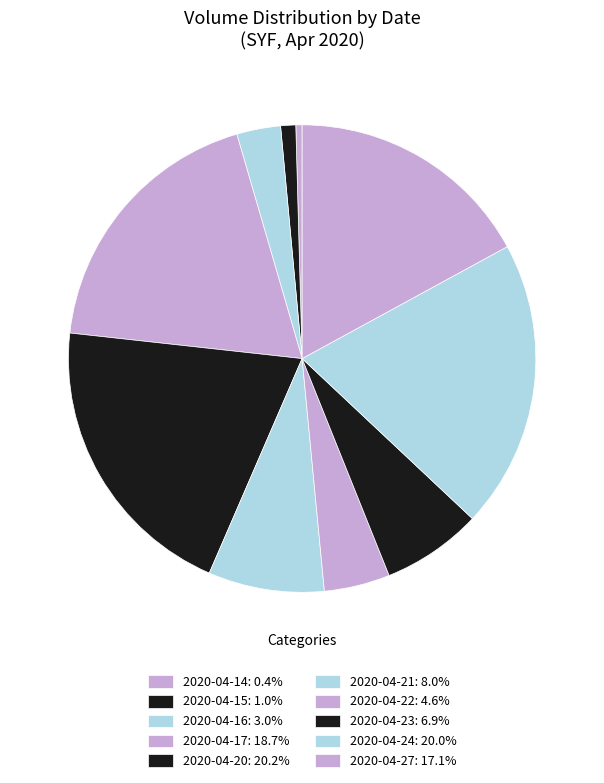

How many segments does this pie chart have?

10